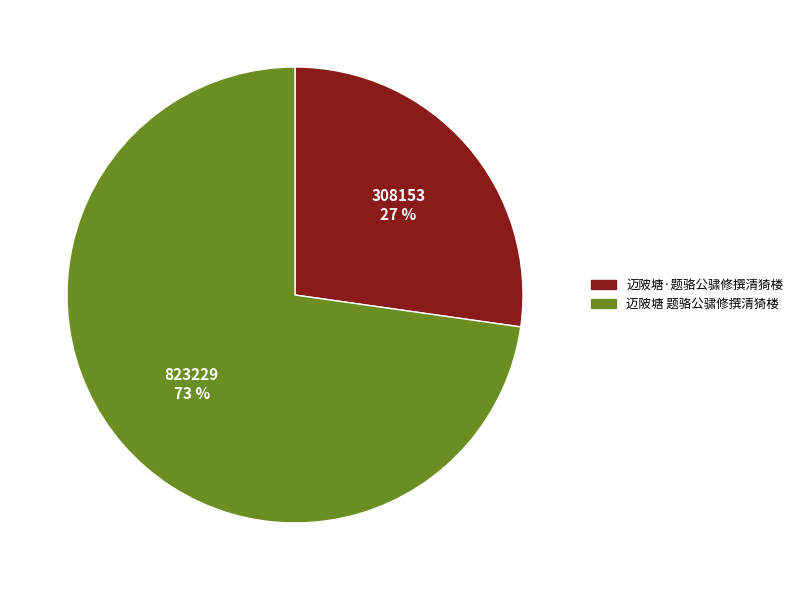

What percentage is the 迈陂塘 题骆公骕修撰清猗楼 slice, to the nearest percent?

73%